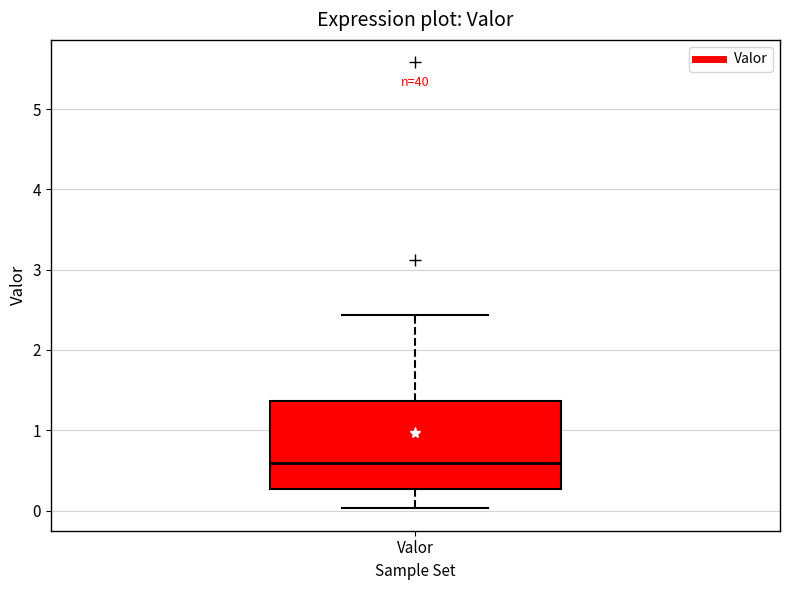

Transcribe this box plot: give where the median line is, the range the box spans, and where the two whiskers end, as read against the y-axis. The values are not printed on the chart, so give them approximately, as read against the axis.

median 0.6, box 0.3 to 1.4, whiskers 0.0 to 2.4